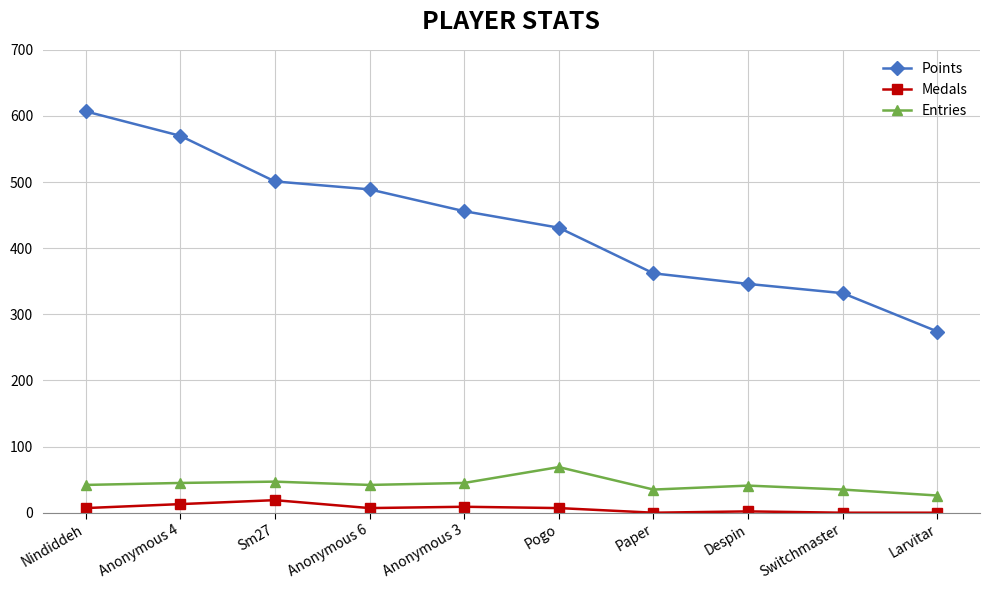

Rank the categories by Points value from highest to lowest.

Nindiddeh, Anonymous 4, Sm27, Anonymous 6, Anonymous 3, Pogo, Paper, Despin, Switchmaster, Larvitar